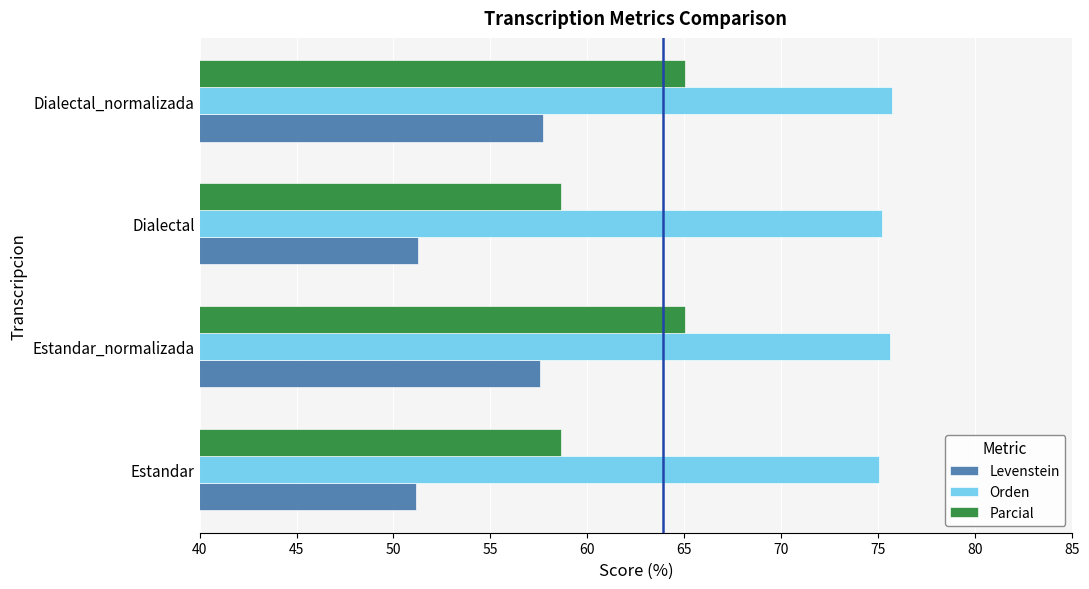

What is the lowest value of the Orden series?

75.0